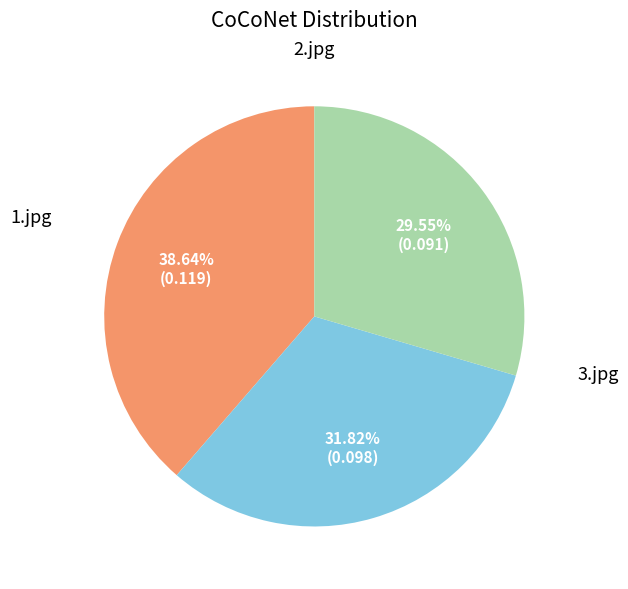

To the nearest percent, what is the difference between the largest and smallest slice percentages?

9%